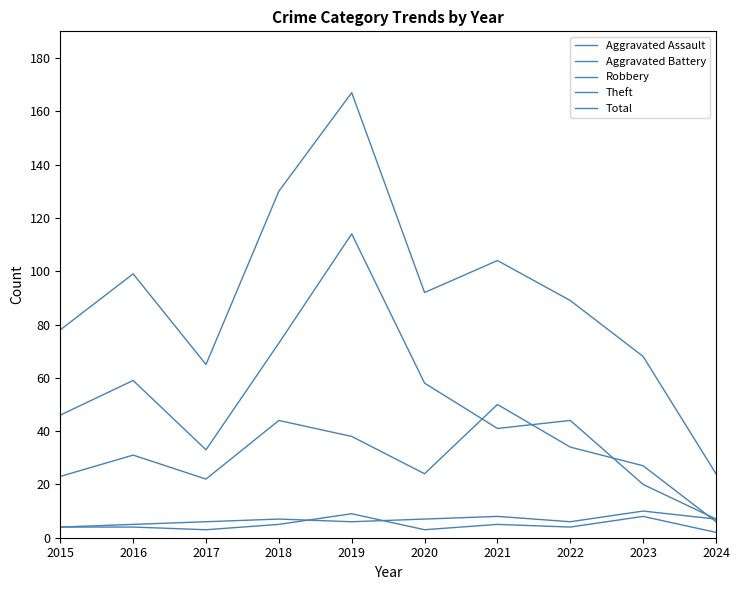

Which has a higher value, 2019 or 2017?

2019